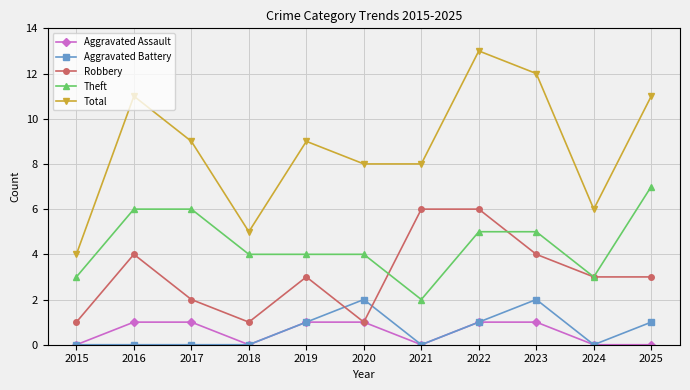

What is the difference between the highest and lowest values at 2019?

8